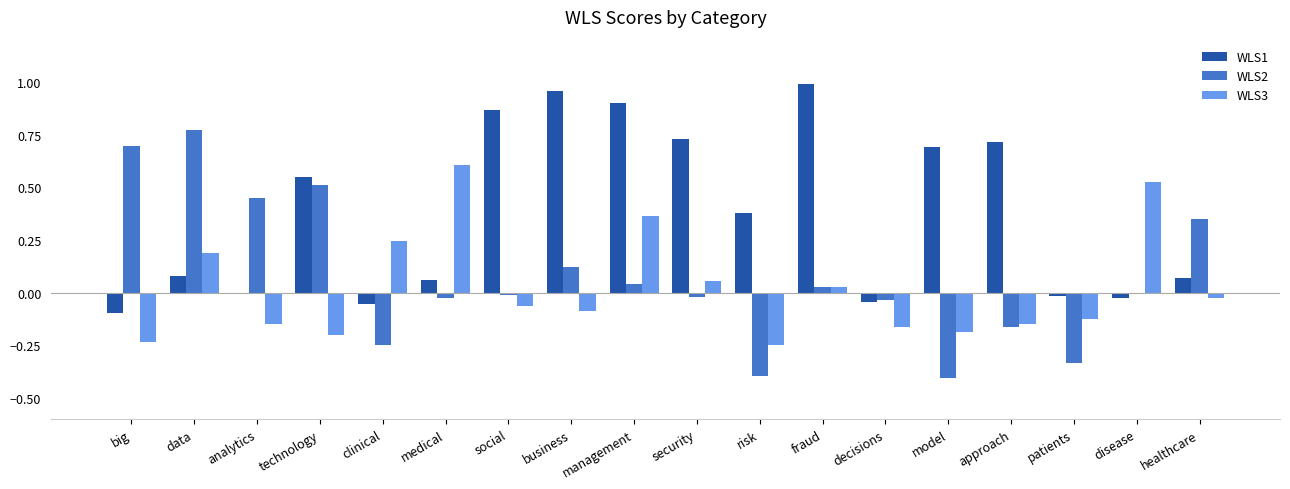

At which label does WLS3 reach its peak?

medical